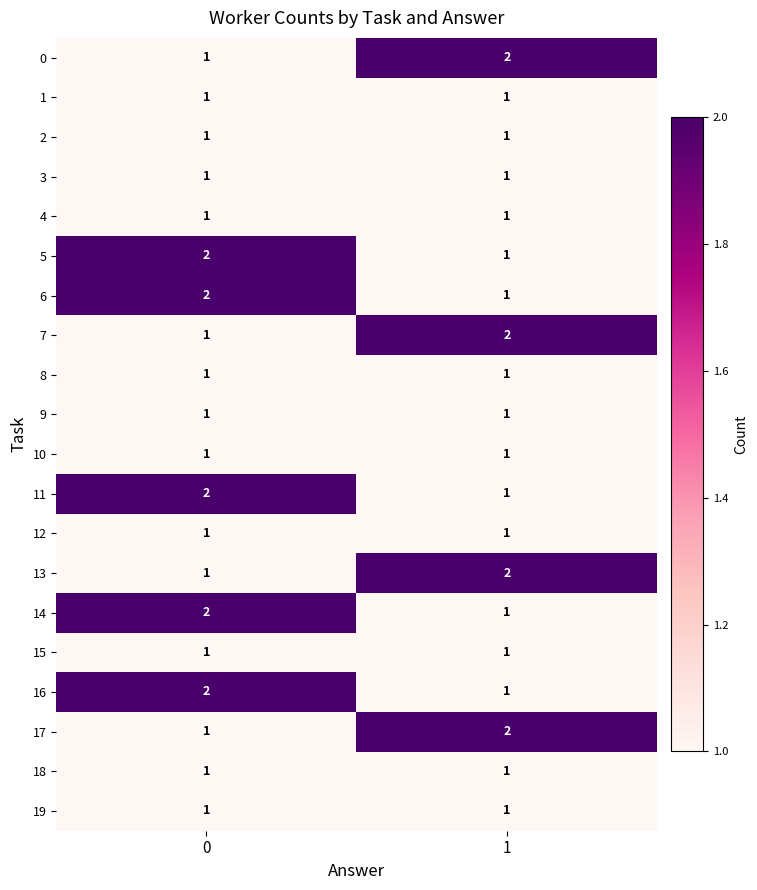

What is the total value across all series at 0?

25